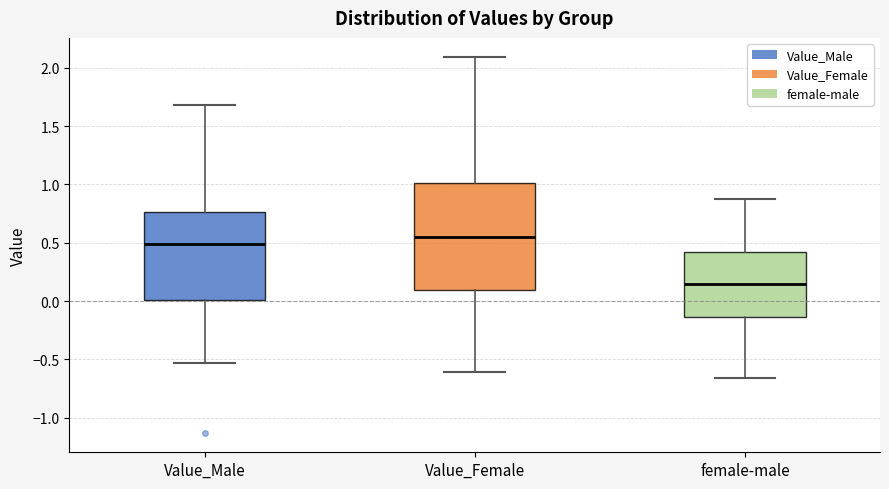

Comparing the boxes themselves (not the whiskers), which one is the tallest?

Value_Female